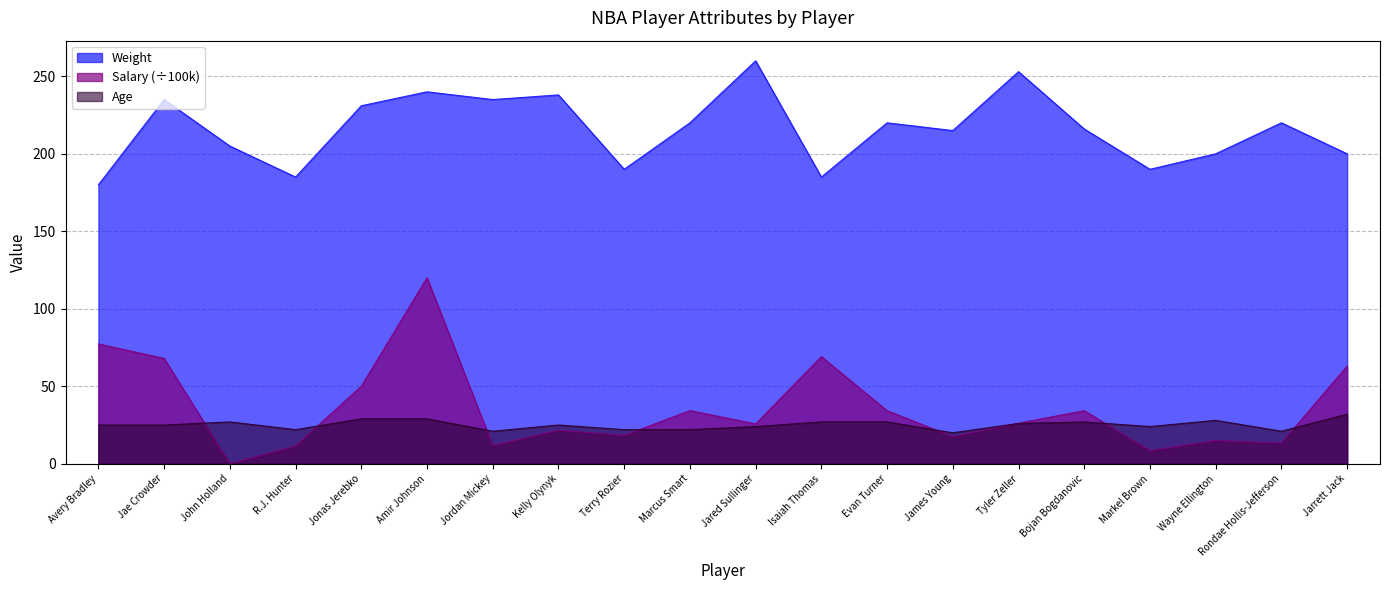

At which label does Weight reach its peak?

Jared Sullinger